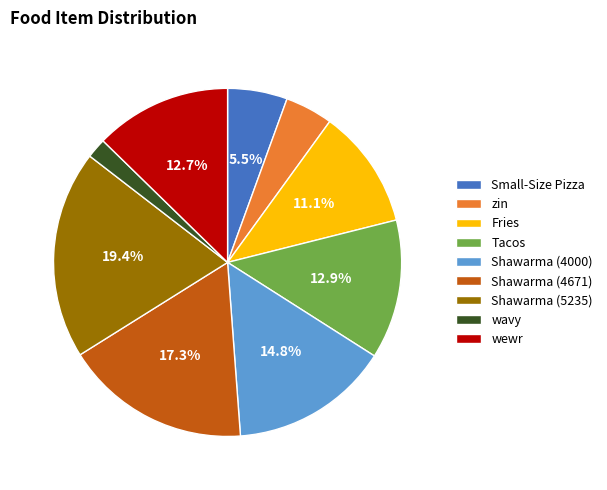

Which category has the biggest portion of the pie?

Shawarma (5235)